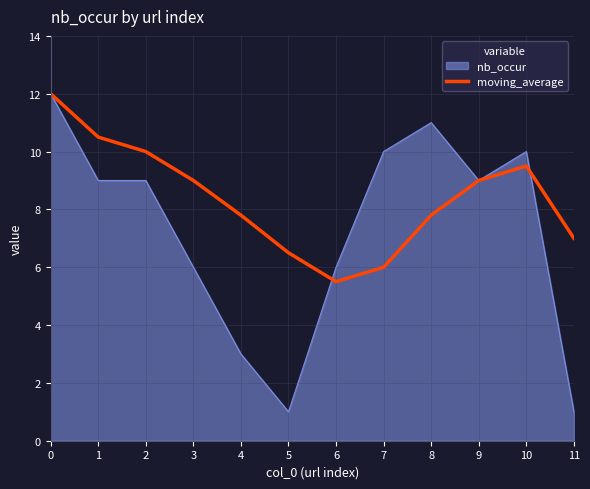

The nb_occur series shows 10.0 at 10. True or false?

True